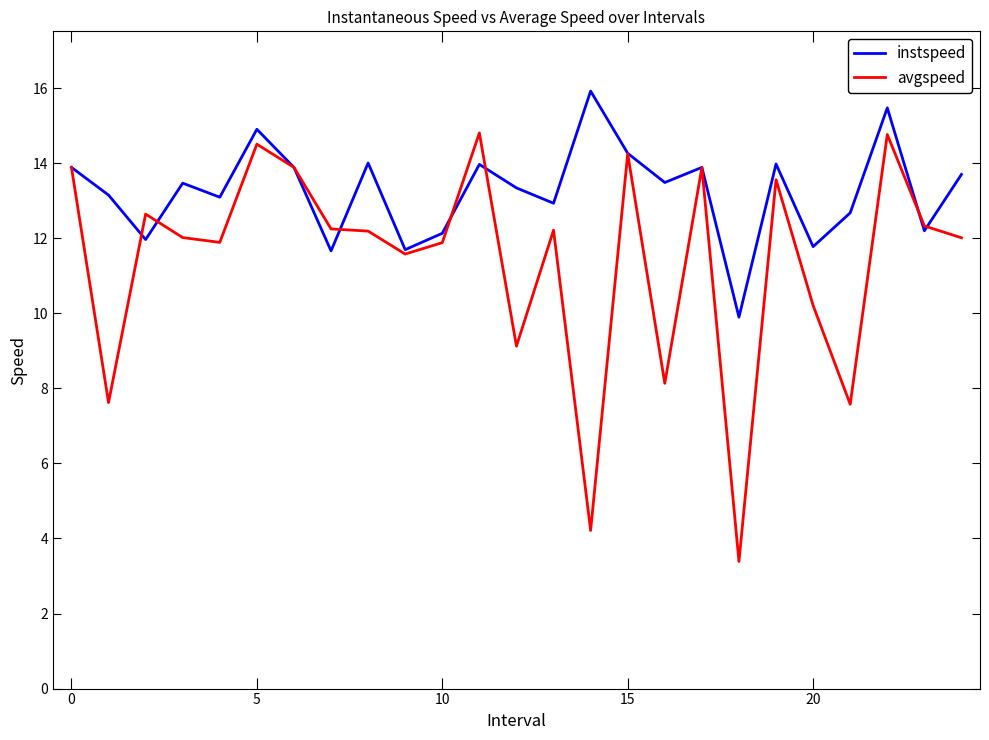

What is the smallest value displayed?

3.4